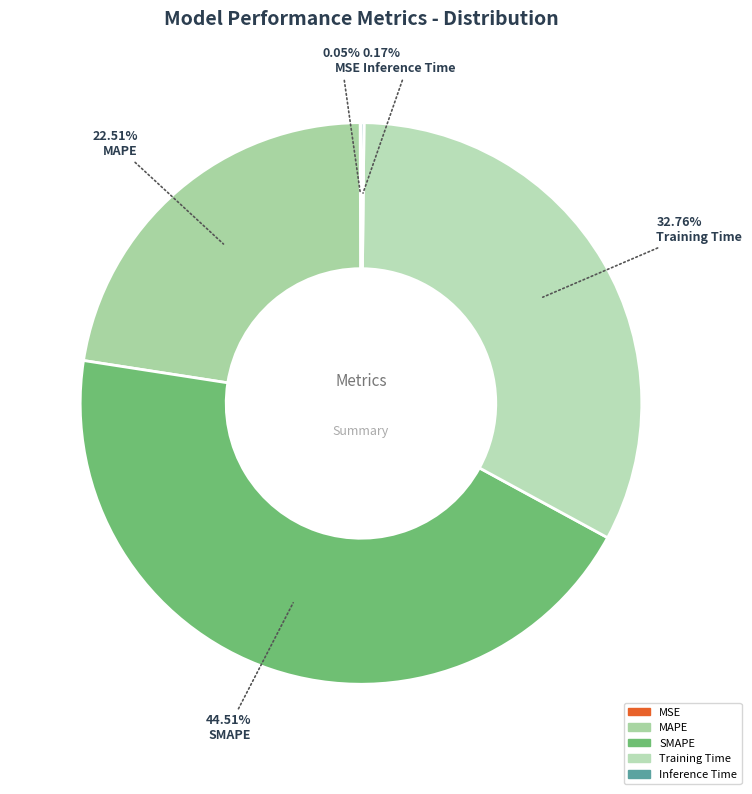

How many slices are in this pie chart?

5